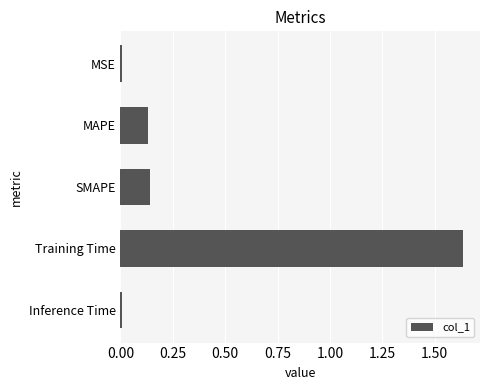

Which has a higher value, Training Time or Inference Time?

Training Time